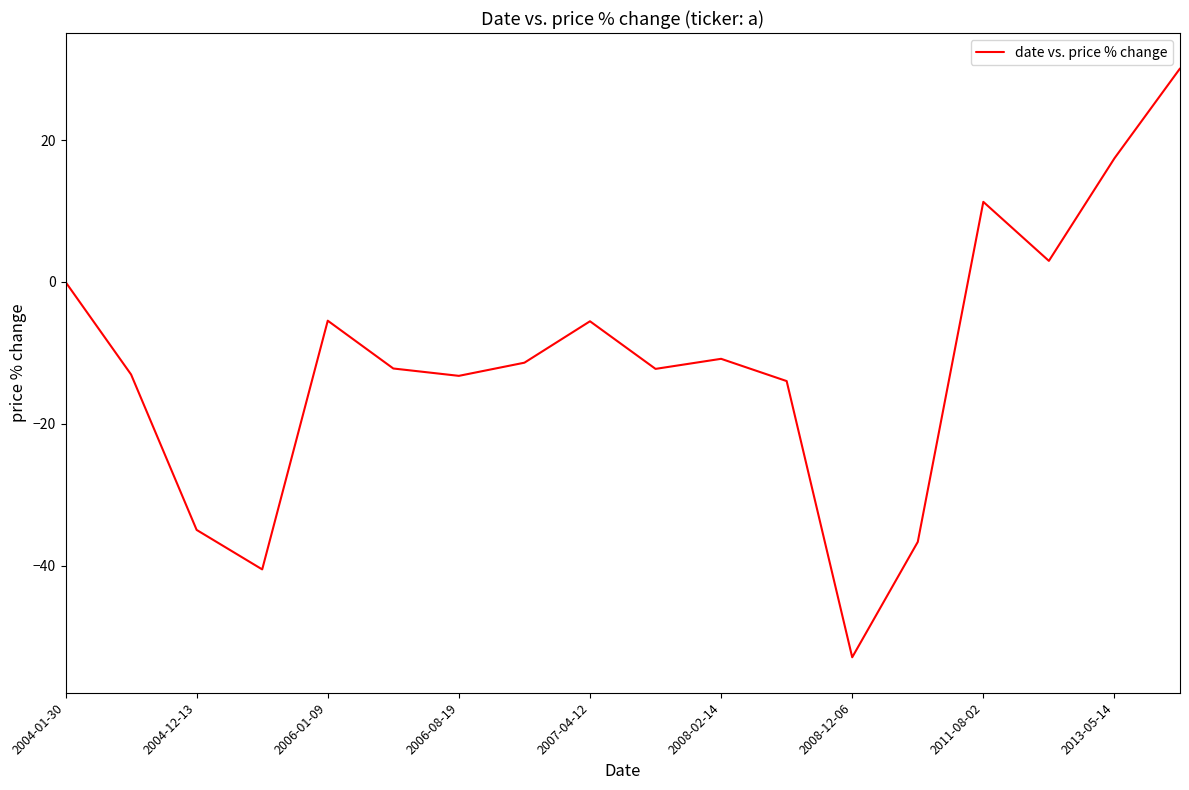

What is the difference between the maximum and minimum values?

83.0